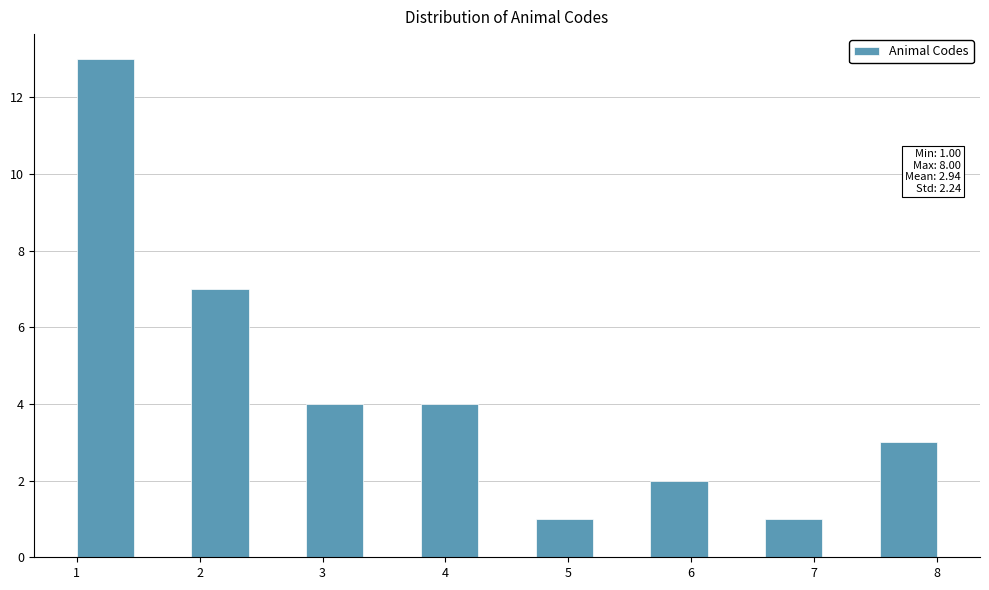

Which range on the x-axis has the tallest bar?

1.0 to 1.5